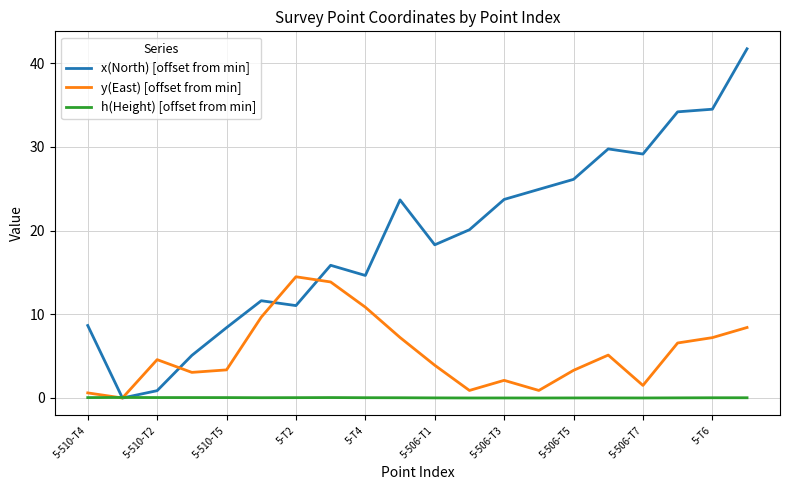

How many lines are shown in the chart?

3